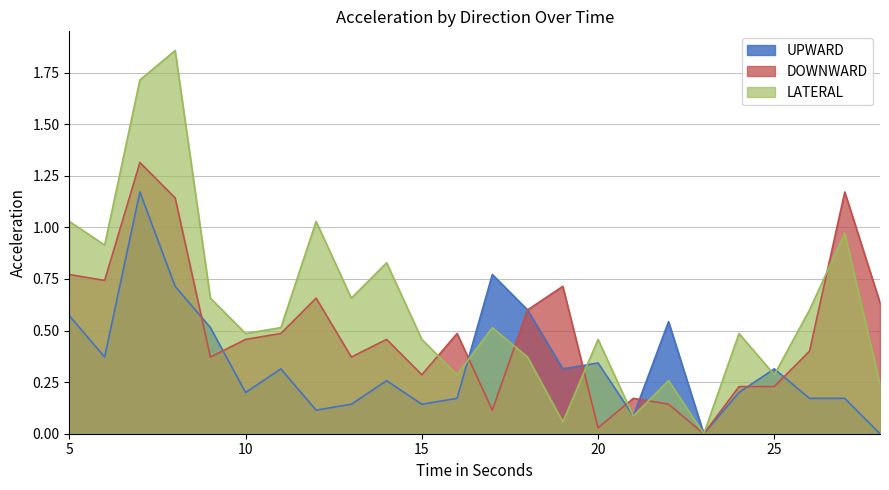

Reading left to right, transcribe all the data shown in this chart.

UPWARD: 5=0.6	6=0.4	7=1.2	8=0.7	9=0.5	10=0.2	11=0.3	12=0.1	13=0.1	14=0.3	15=0.1	16=0.2	17=0.8	18=0.6	19=0.3	20=0.3	21=0.1	22=0.5	23=0.0	24=0.2	25=0.3	26=0.2	27=0.2	28=0.0
DOWNWARD: 5=0.8	6=0.7	7=1.3	8=1.1	9=0.4	10=0.5	11=0.5	12=0.7	13=0.4	14=0.5	15=0.3	16=0.5	17=0.1	18=0.6	19=0.7	20=0.0	21=0.2	22=0.1	23=0.0	24=0.2	25=0.2	26=0.4	27=1.2	28=0.6
LATERAL: 5=1.0	6=0.9	7=1.7	8=1.9	9=0.7	10=0.5	11=0.5	12=1.0	13=0.7	14=0.8	15=0.5	16=0.3	17=0.5	18=0.4	19=0.1	20=0.5	21=0.1	22=0.3	23=0.0	24=0.5	25=0.3	26=0.6	27=1.0	28=0.2